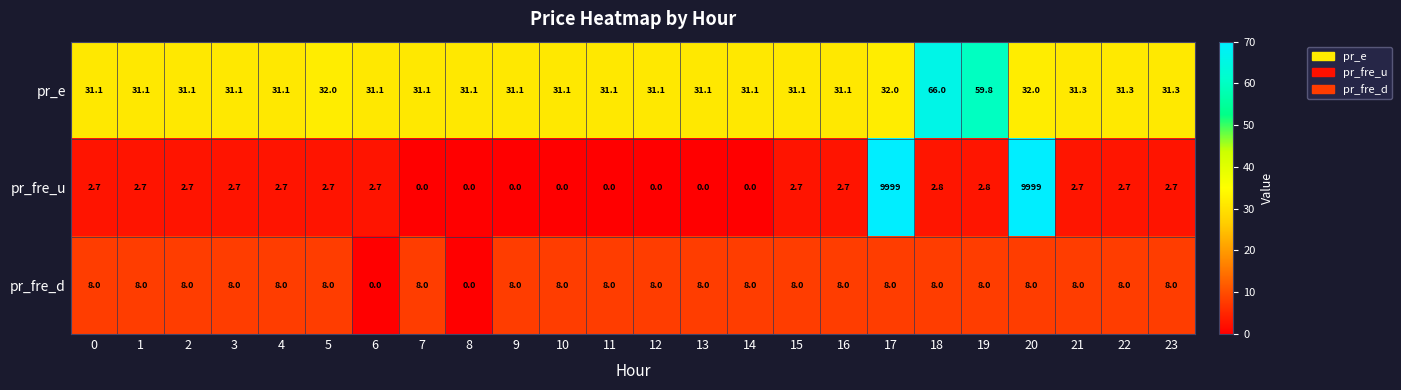

What is the difference between the maximum and minimum values in the pr_fre_u series?

9999.0